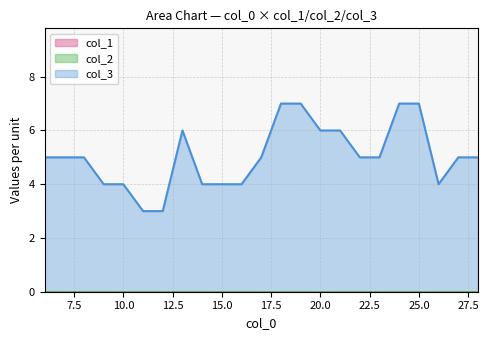

Does the chart have visible grid lines?

Yes